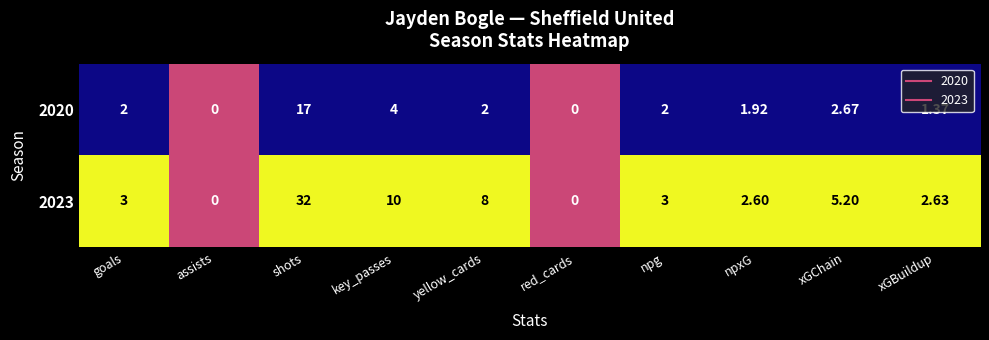

Is the value of 2020 at red_cards greater than the value of 2023 at xGChain?

No